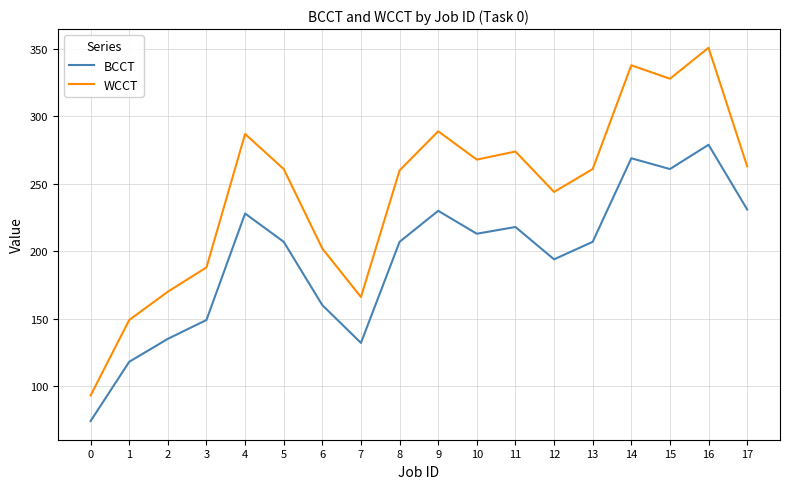

True or false: BCCT and WCCT cross at least once.

False